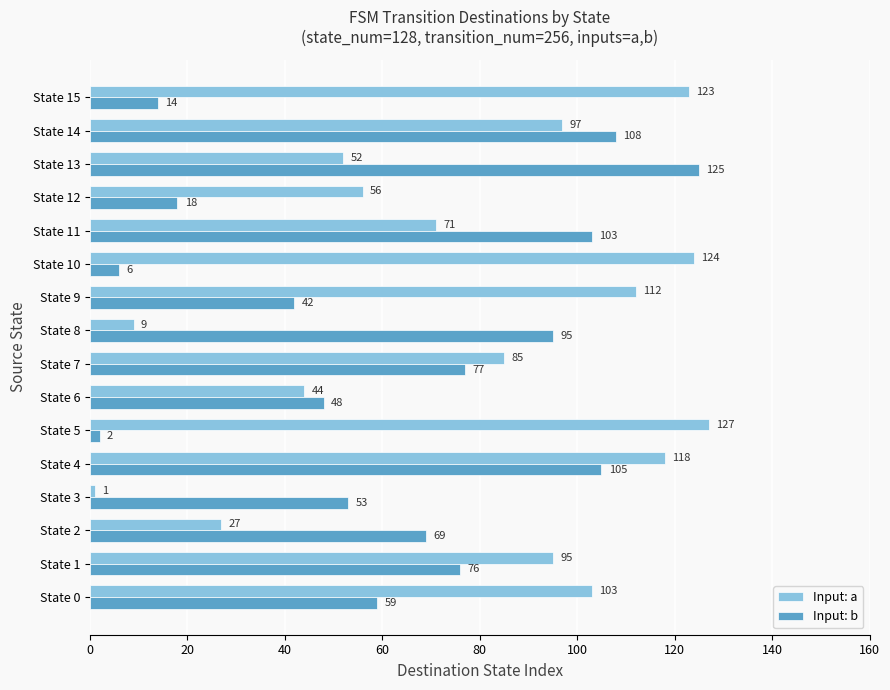

Where is Input: a nearest to the value 64?

State 11